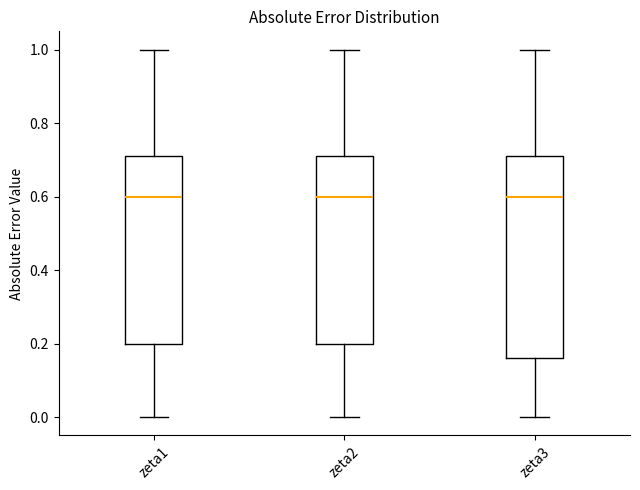

Reading left to right, transcribe this box plot: for each box, give where its median line is, the range the box spans, and where its two whiskers end, as read against the y-axis. The values are not printed on the chart, so give them approximately, as read against the axis.

zeta1: median 0.60, box 0.20 to 0.72, whiskers 0.00 to 1.00
zeta2: median 0.60, box 0.20 to 0.72, whiskers 0.00 to 1.00
zeta3: median 0.60, box 0.16 to 0.72, whiskers 0.00 to 1.00